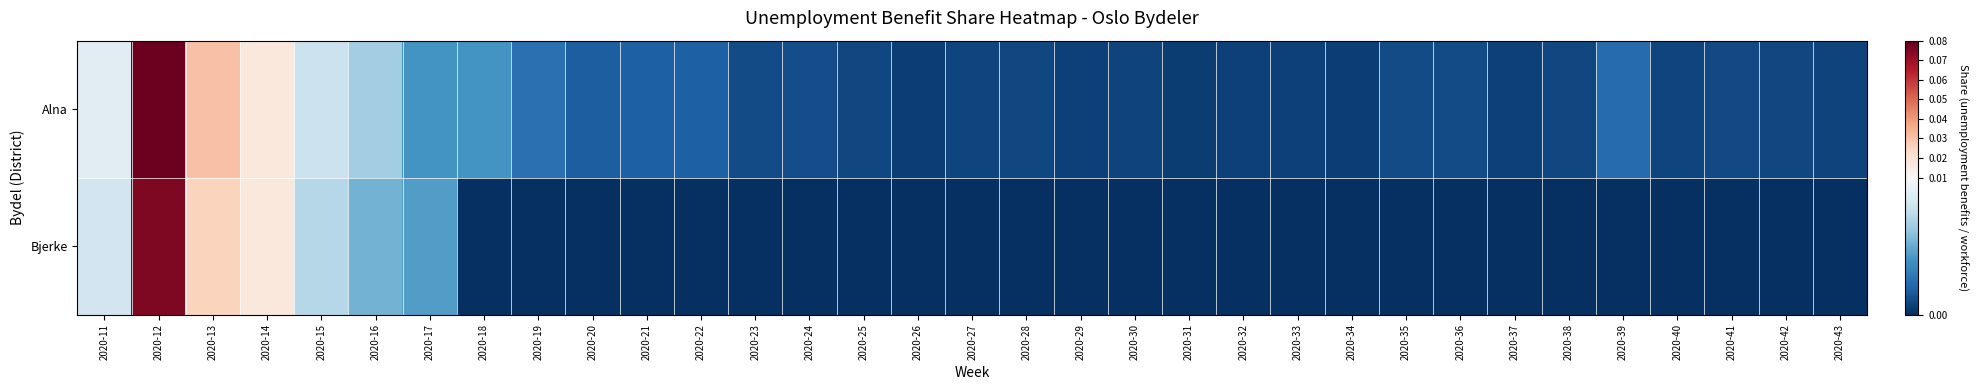

Reading left to right, what are all the values shown in this chart?

Alna: 2020-11=0.0	2020-12=0.1	2020-13=0.0	2020-14=0.0	2020-15=0.0	2020-16=0.0	2020-17=0.0	2020-18=0.0	2020-19=0.0	2020-20=0.0	2020-21=0.0	2020-22=0.0	2020-23=0.0	2020-24=0.0	2020-25=0.0	2020-26=0.0	2020-27=0.0	2020-28=0.0	2020-29=0.0	2020-30=0.0	2020-31=0.0	2020-32=0.0	2020-33=0.0	2020-34=0.0	2020-35=0.0	2020-36=0.0	2020-37=0.0	2020-38=0.0	2020-39=0.0	2020-40=0.0	2020-41=0.0	2020-42=0.0	2020-43=0.0
Bjerke: 2020-11=0.0	2020-12=0.1	2020-13=0.0	2020-14=0.0	2020-15=0.0	2020-16=0.0	2020-17=0.0	2020-18=0.0	2020-19=0.0	2020-20=0.0	2020-21=0.0	2020-22=0.0	2020-23=0.0	2020-24=0.0	2020-25=0.0	2020-26=0.0	2020-27=0.0	2020-28=0.0	2020-29=0.0	2020-30=0.0	2020-31=0.0	2020-32=0.0	2020-33=0.0	2020-34=0.0	2020-35=0.0	2020-36=0.0	2020-37=0.0	2020-38=0.0	2020-39=0.0	2020-40=0.0	2020-41=0.0	2020-42=0.0	2020-43=0.0